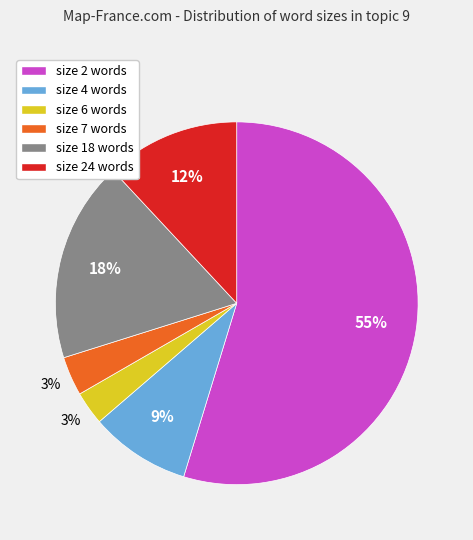

To the nearest percent, what percentage of the pie is size 4 words?

9%